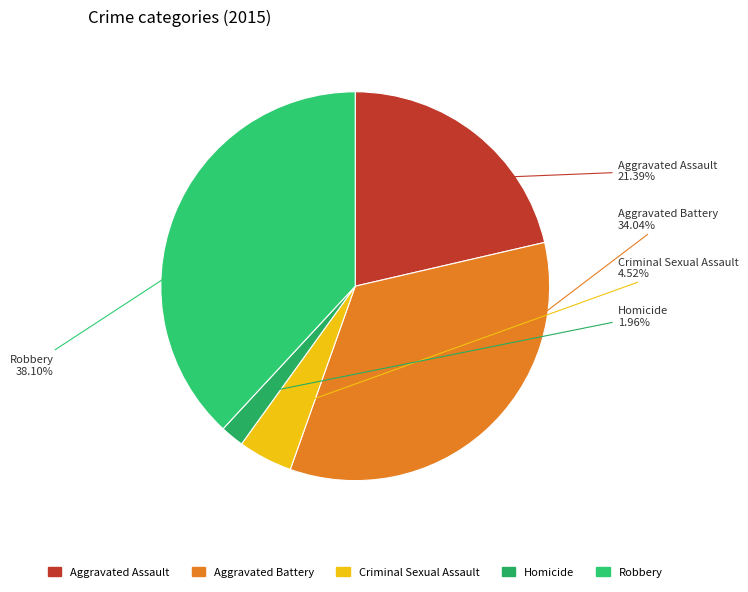

To the nearest percent, what is the combined percentage of Homicide and Robbery?

40%